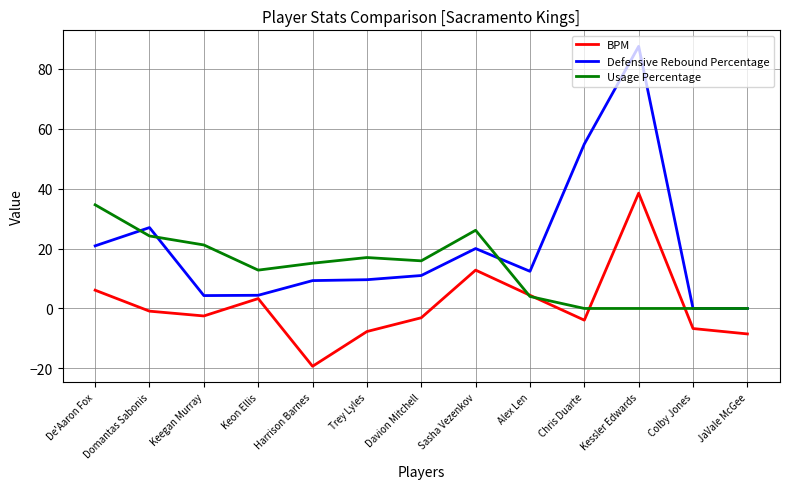

In Usage Percentage, how many points are higher than both neighbors (excluding endpoints)?

2